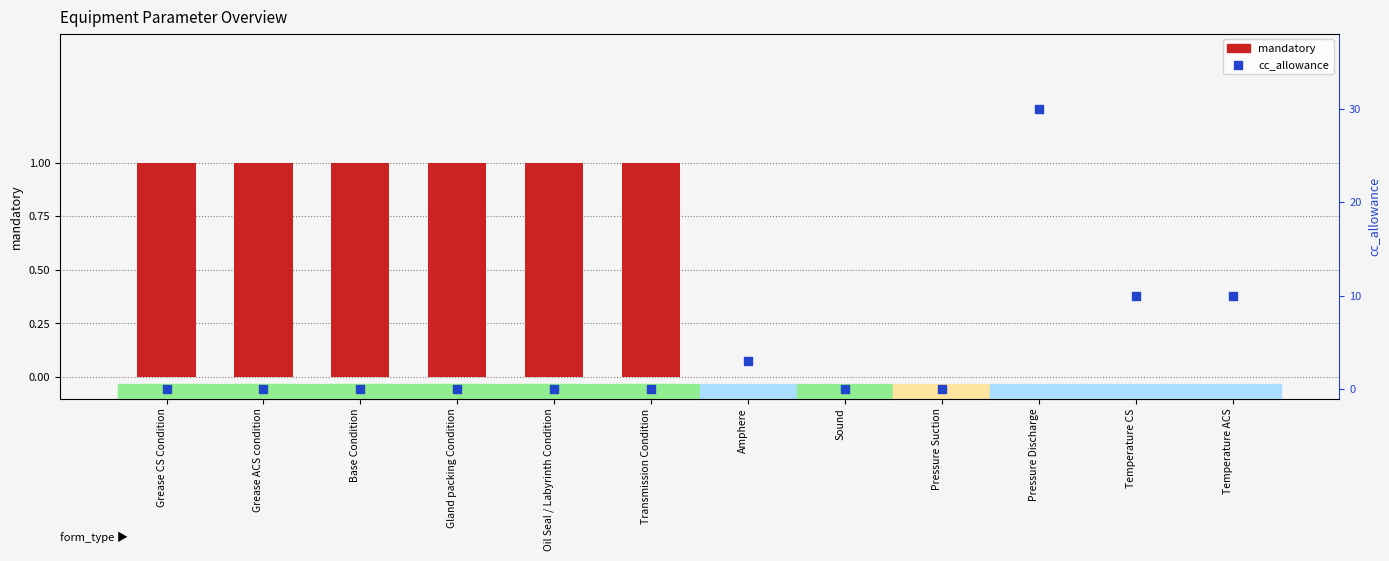

Is the value of cc_allowance at Transmission Condition greater than the value of mandatory at Sound?

No